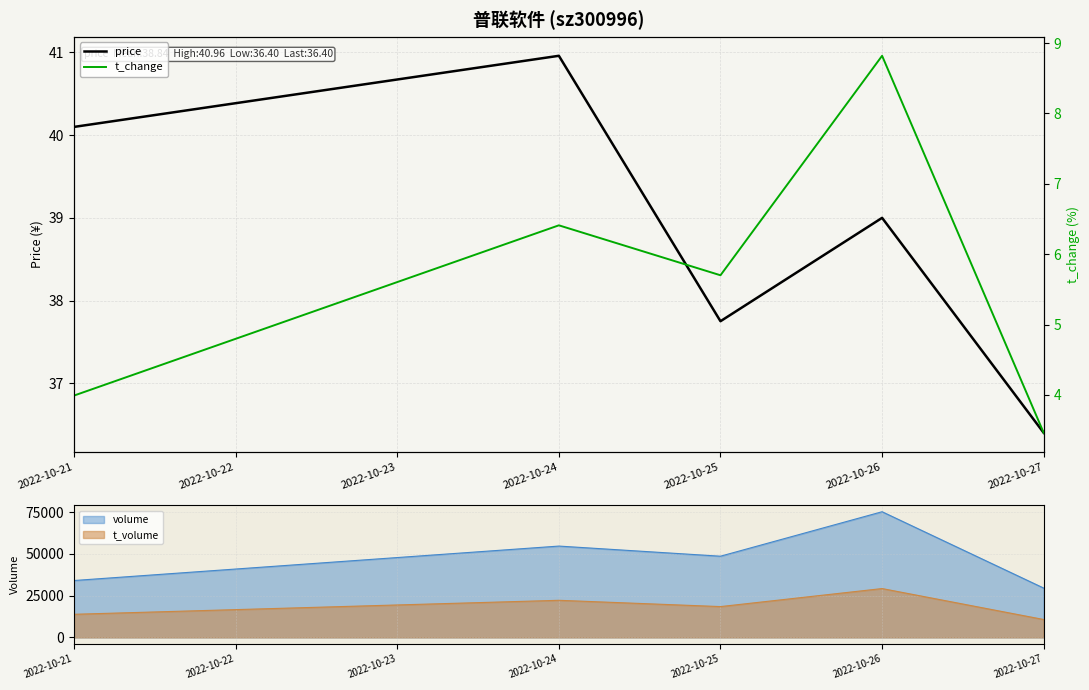

Does the chart display data point markers on the line(s)?

No